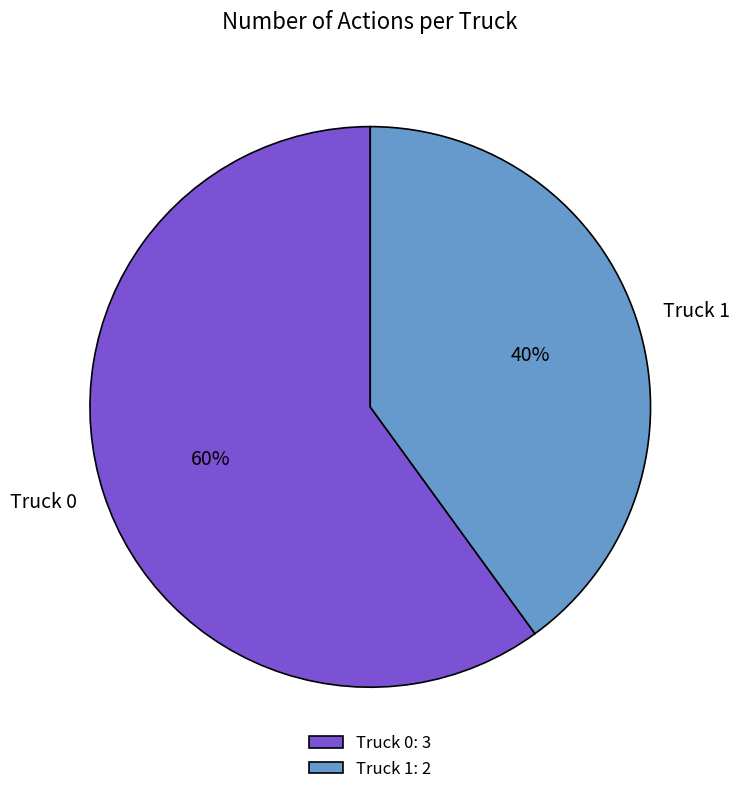

To the nearest percent, what portion does Truck 1 represent?

40%